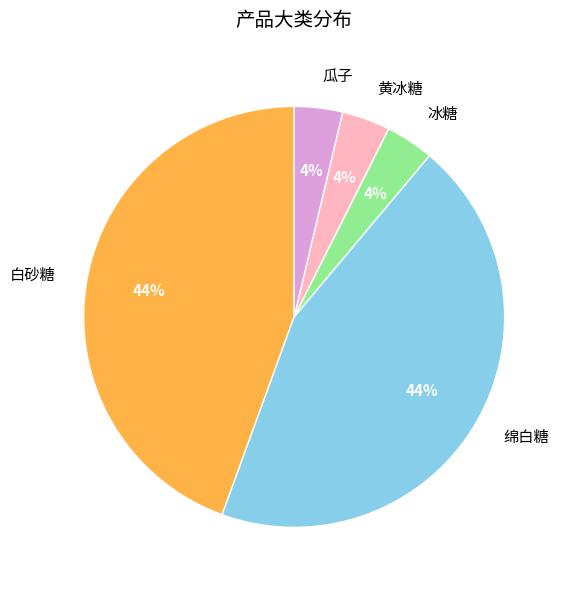

The 冰糖 slice represents 4% of the pie. True or false?

True